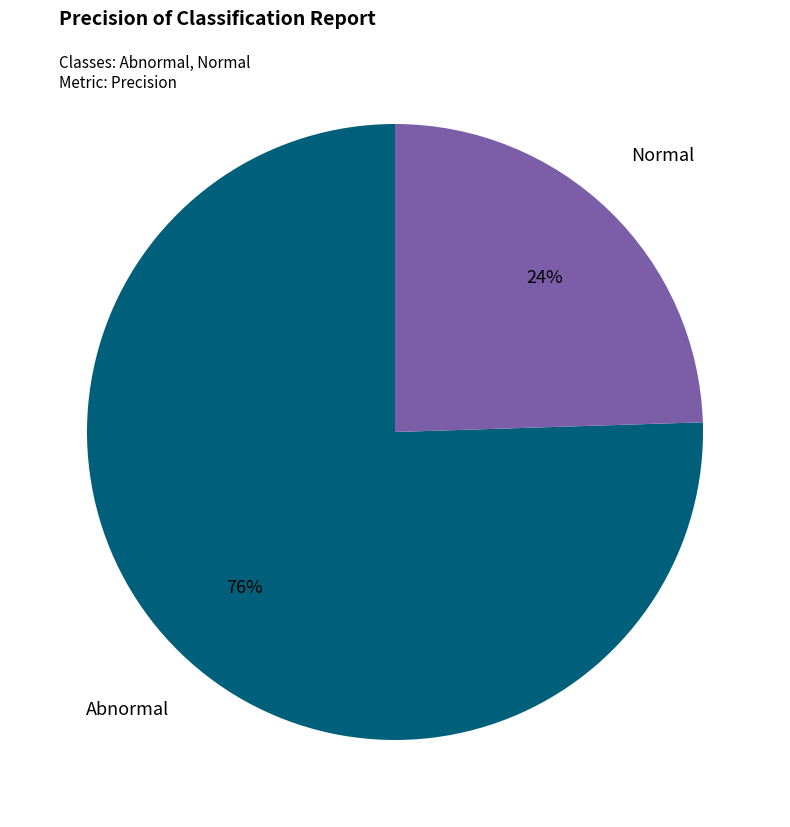

To the nearest percent, what portion does Normal represent?

24%